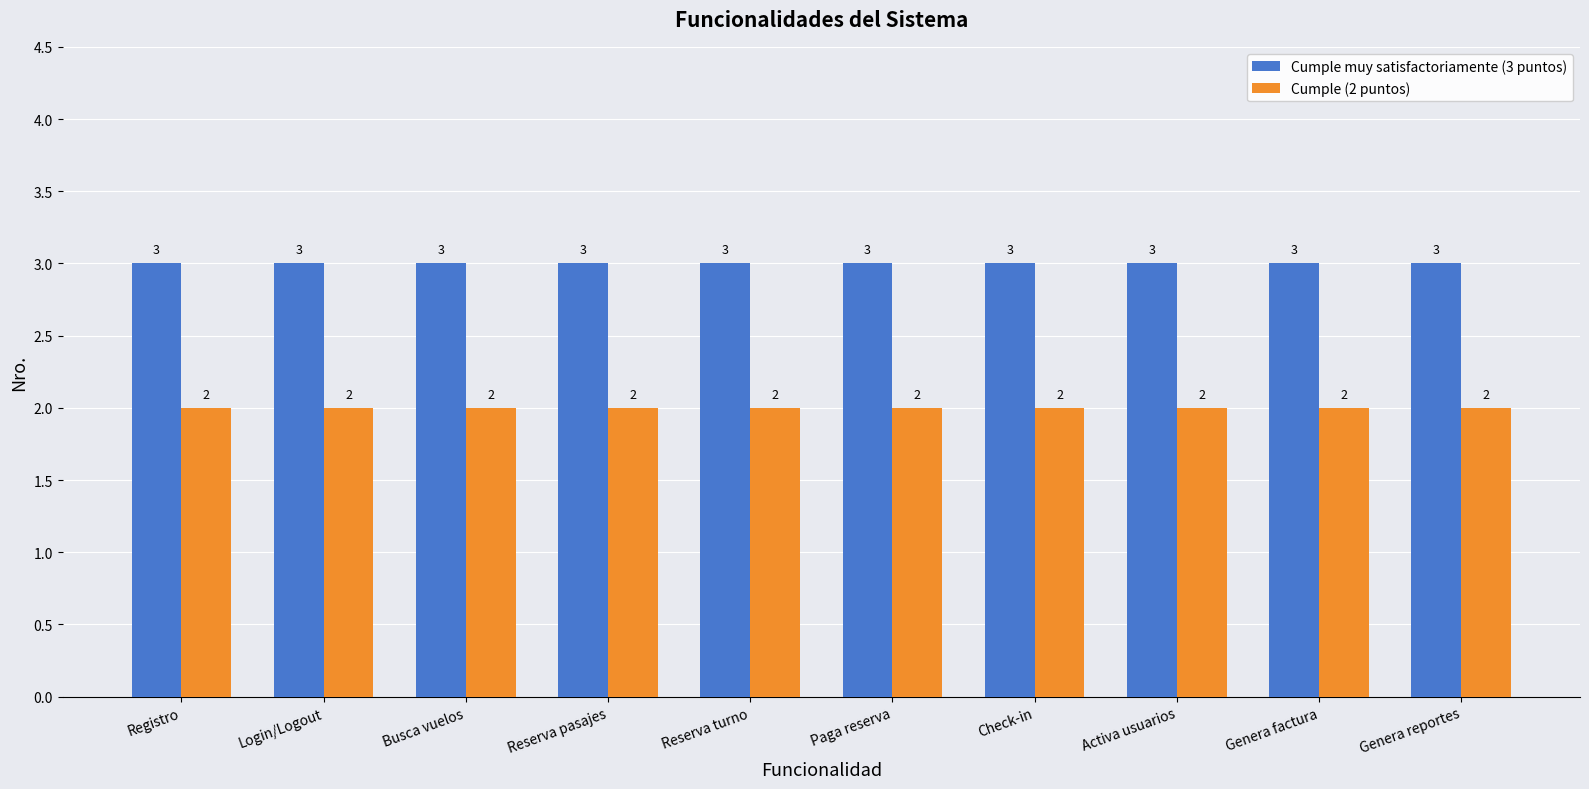

Count the number of categories in the chart.

10